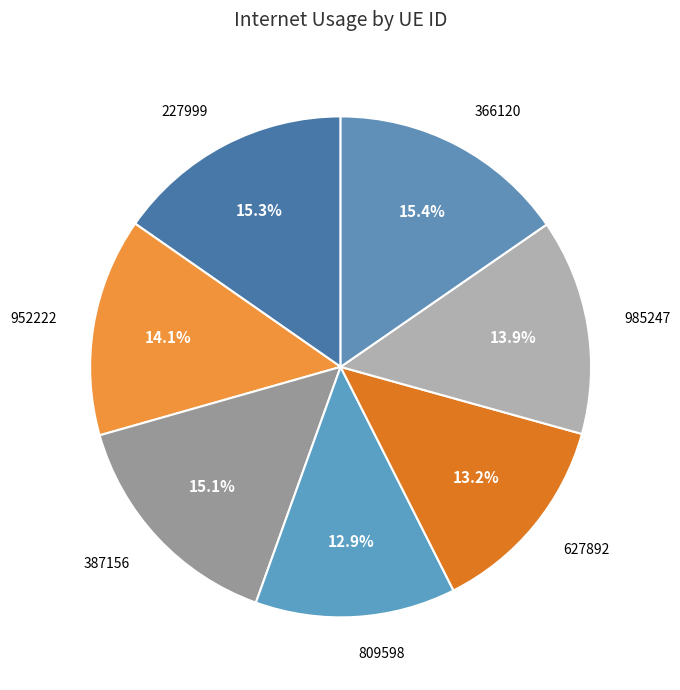

What is the ratio of the value at 809598 to the value at 366120?

0.8